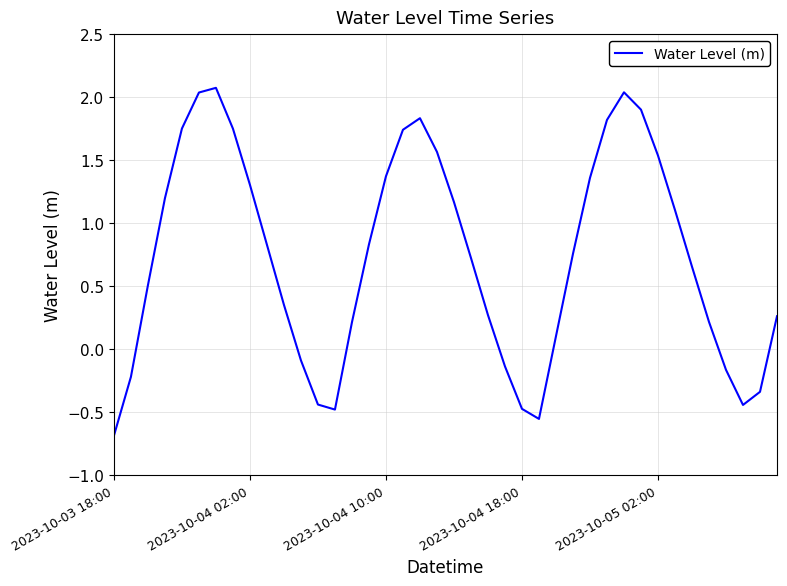

What is the minimum value shown in the chart?

-0.7